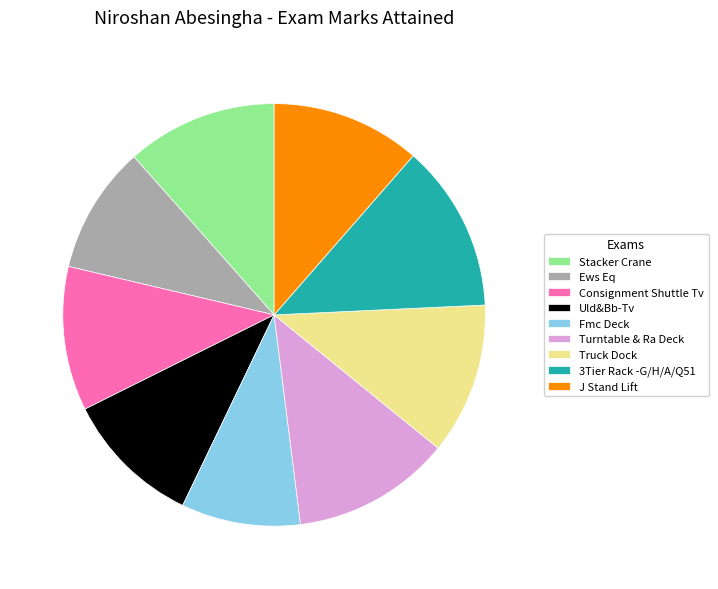

Combined, do Stacker Crane and Uld&Bb-Tv account for over 50%?

No